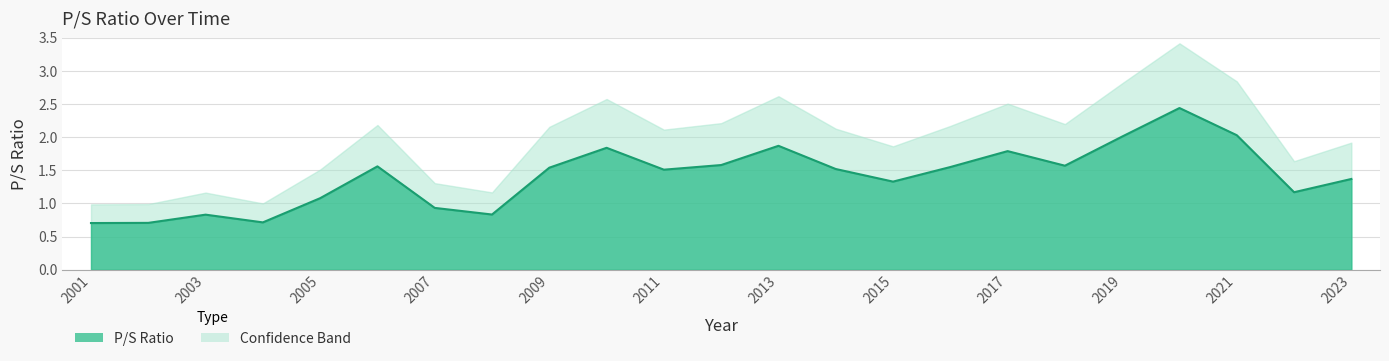

What is the change in value from 2016 to 2022?

-0.4